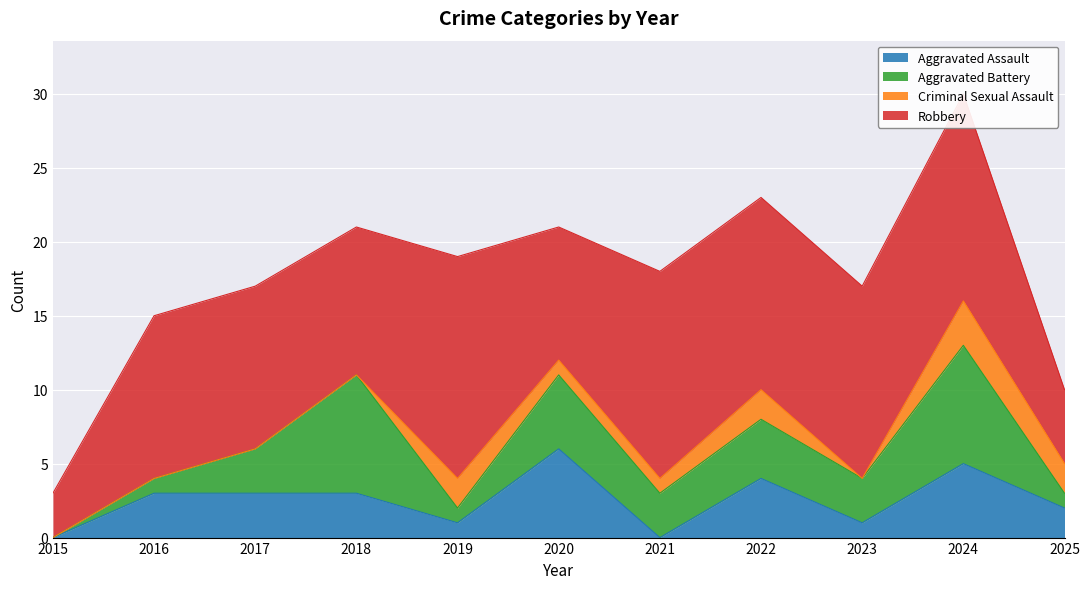

What is the highest value of the Robbery series?

15